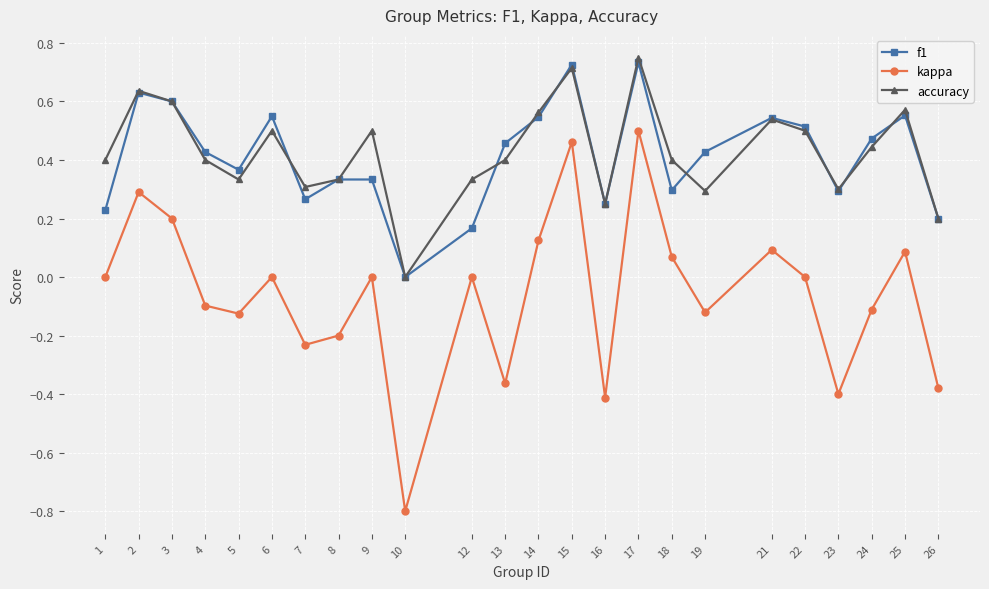

Count the number of data series in this chart.

3